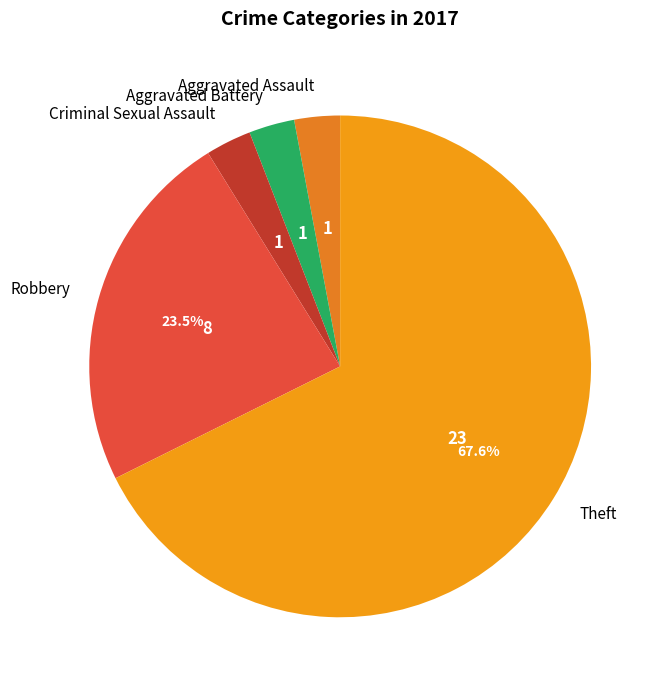

Which has a higher value, Aggravated Battery or Robbery?

Robbery